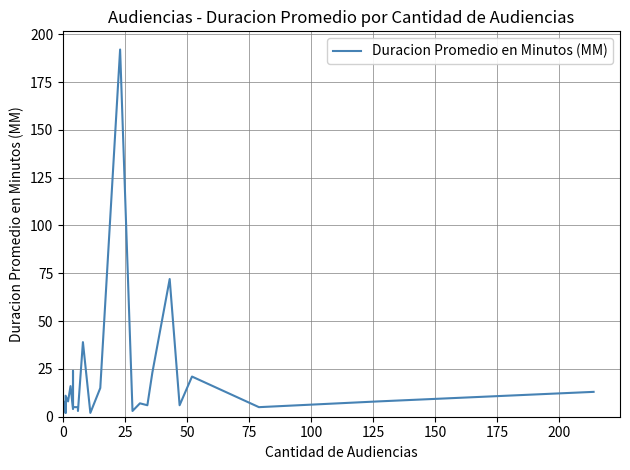

Reading left to right, transcribe all the data shown in this chart.

5	2	8	3	7	5	11	8	16	4	4	24	5	5	3	39	2	15	192	3	7	6	23	72	6	21	5	8	13